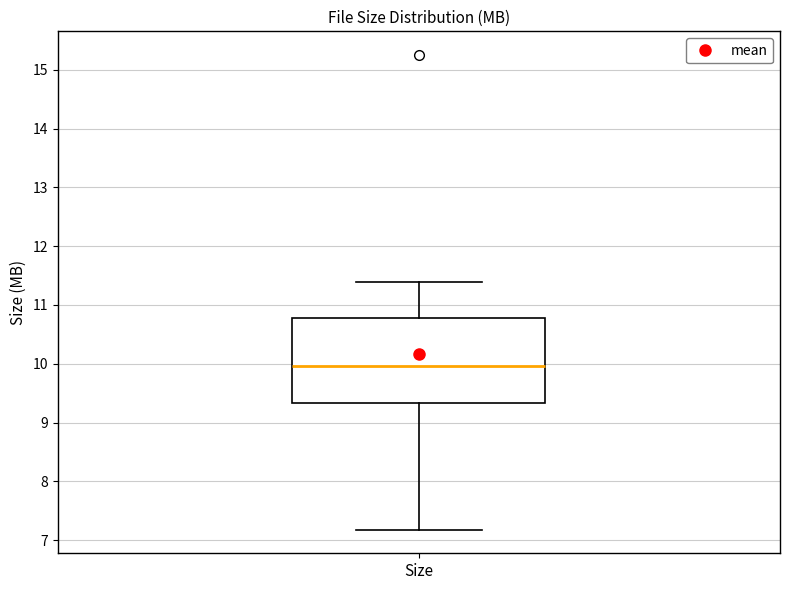

Transcribe this box plot: give where the median line is, the range the box spans, and where the two whiskers end, as read against the y-axis. The values are not printed on the chart, so give them approximately, as read against the axis.

median 10.0, box 9.3 to 10.8, whiskers 7.2 to 11.4